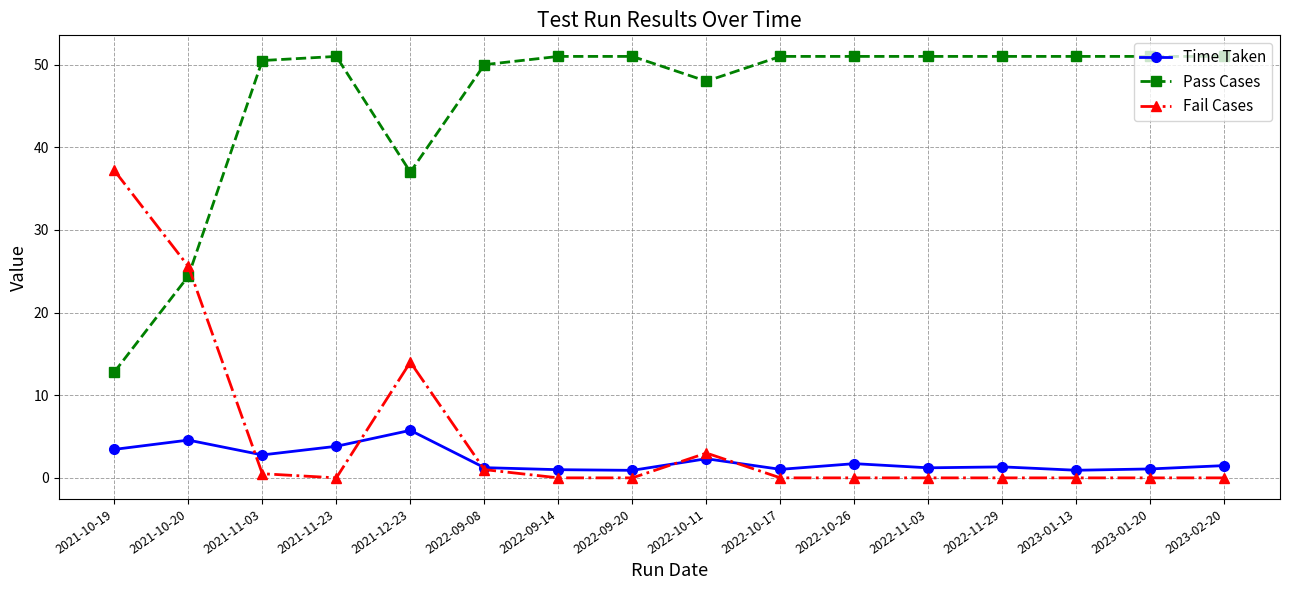

Does the chart have visible grid lines?

Yes